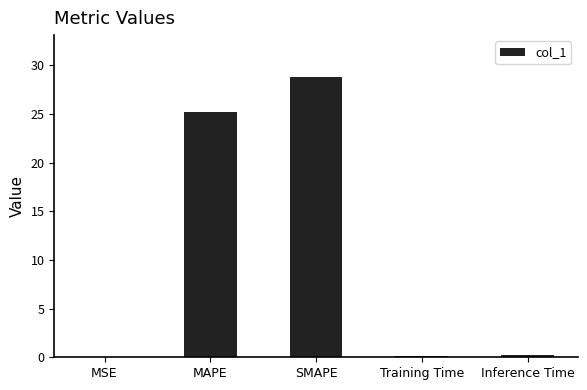

What is the ratio of the value at MAPE to the value at SMAPE?

0.9